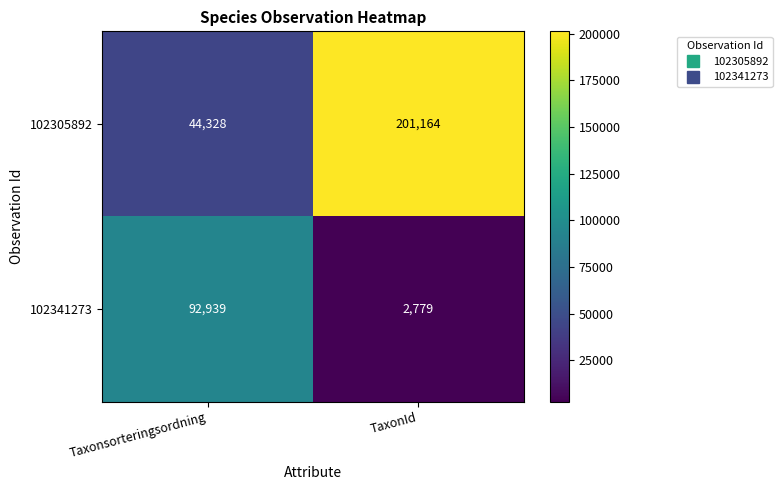

Rank the series at TaxonId from highest to lowest value.

102305892, 102341273